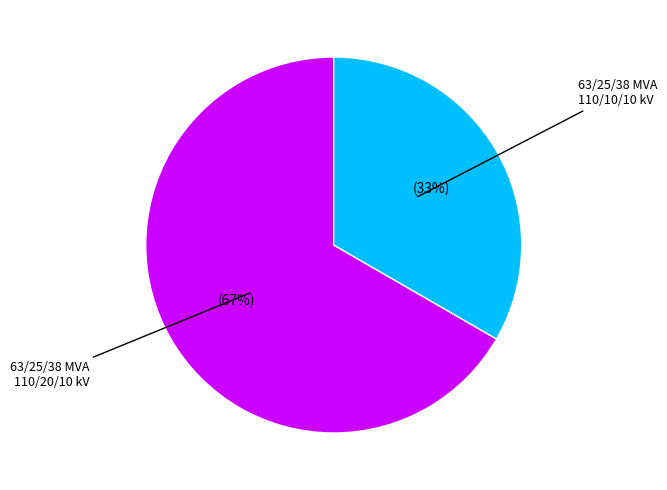

To the nearest percent, what is the average slice percentage?

50%